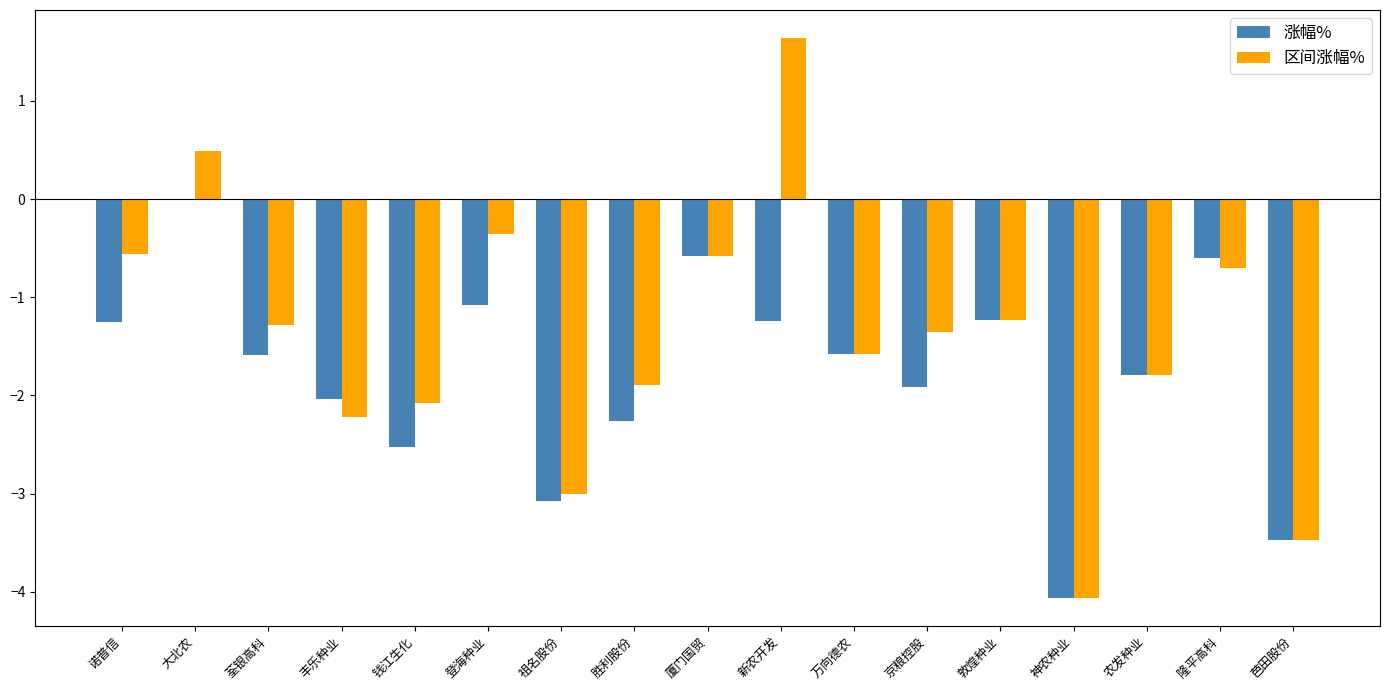

How many data points in 涨幅% are above -1?

3